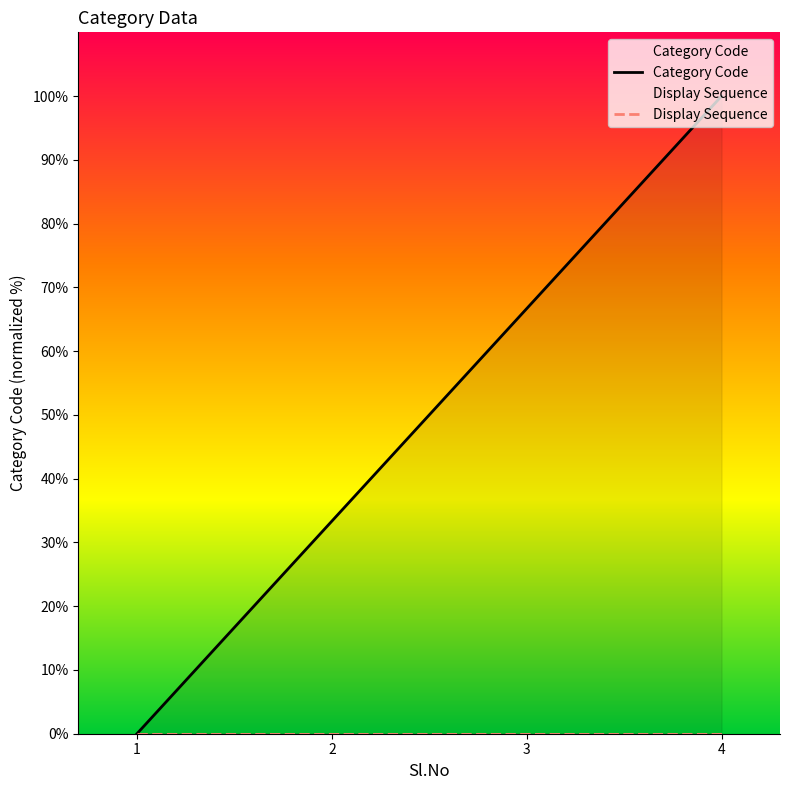

True or false: Category Code and Display Sequence intersect in this chart.

False